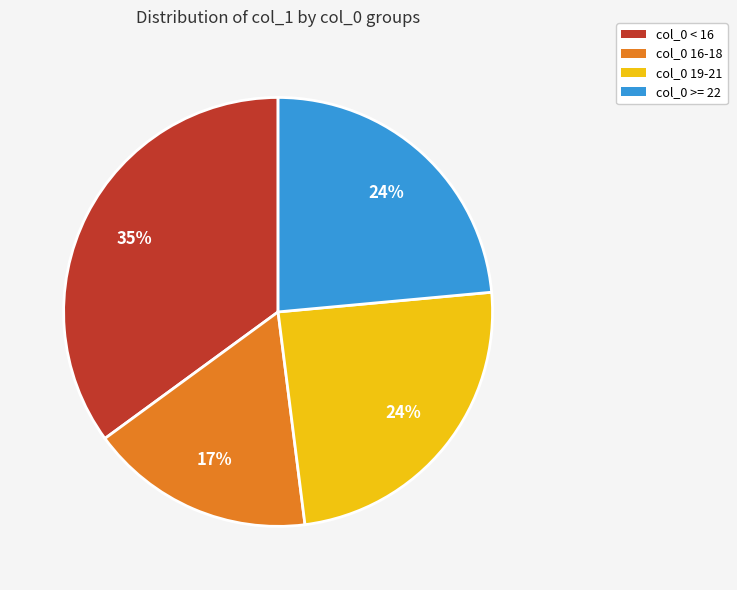

Count the number of slices in the pie.

4